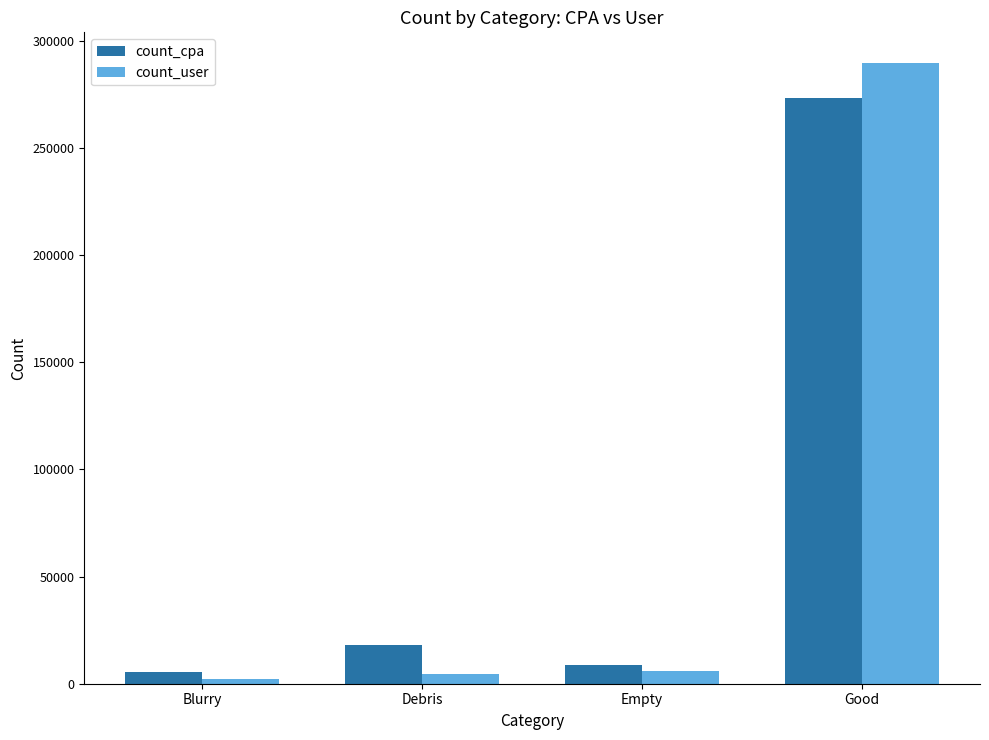

What is the spread (max minus min) of values at Good?

16285